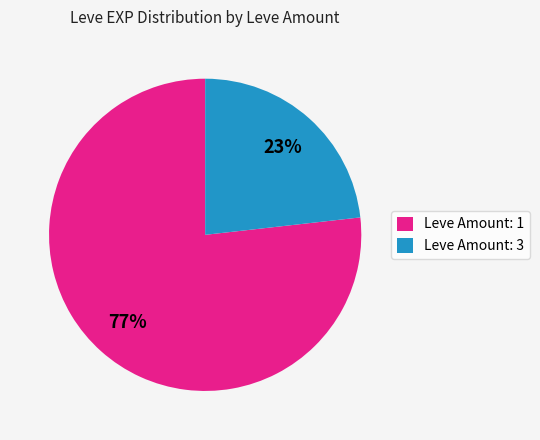

Rank the categories by value from highest to lowest.

Leve Amount: 1, Leve Amount: 3